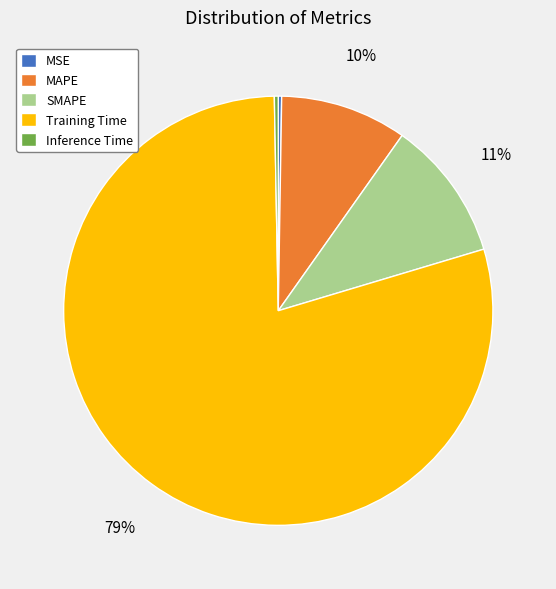

What is the largest slice in the pie chart?

Training Time